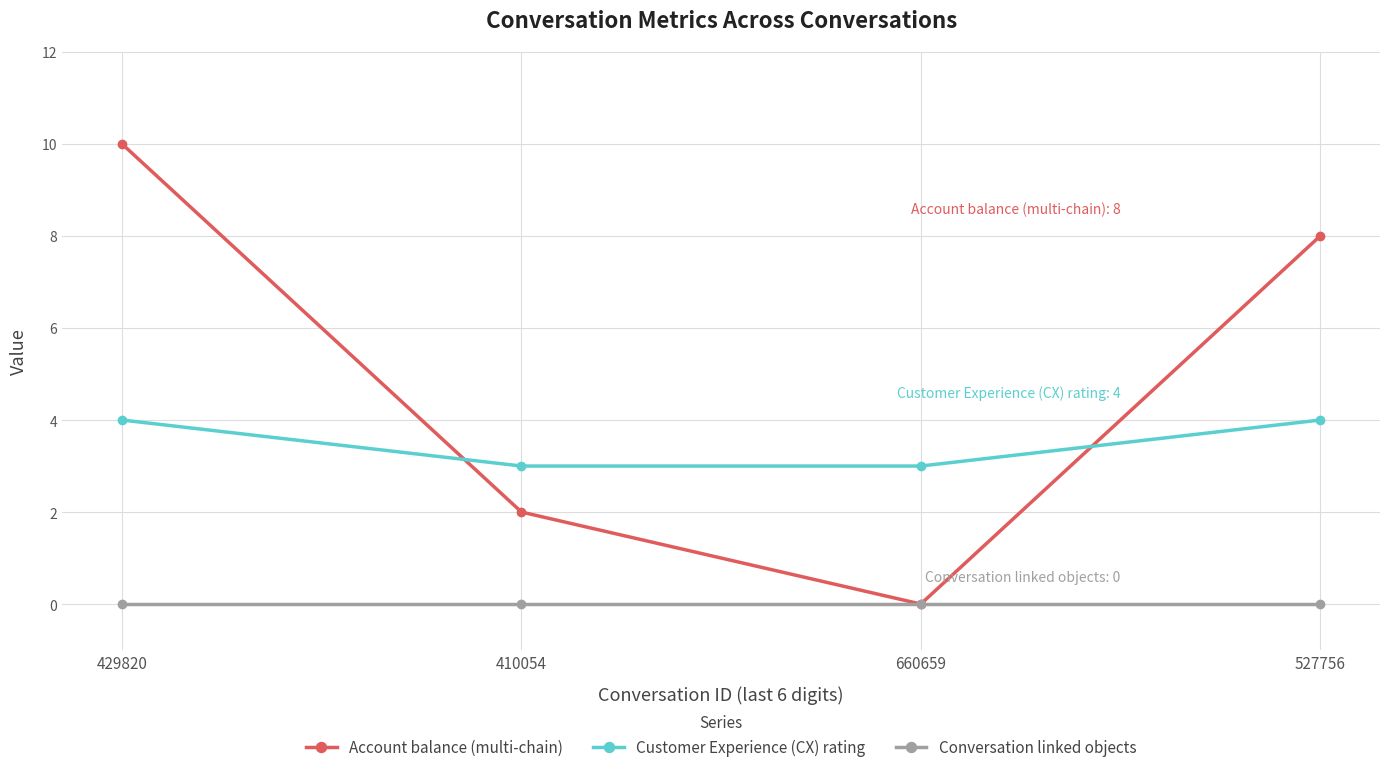

True or false: Account balance (multi-chain) has a value of 0 at 660659.

True